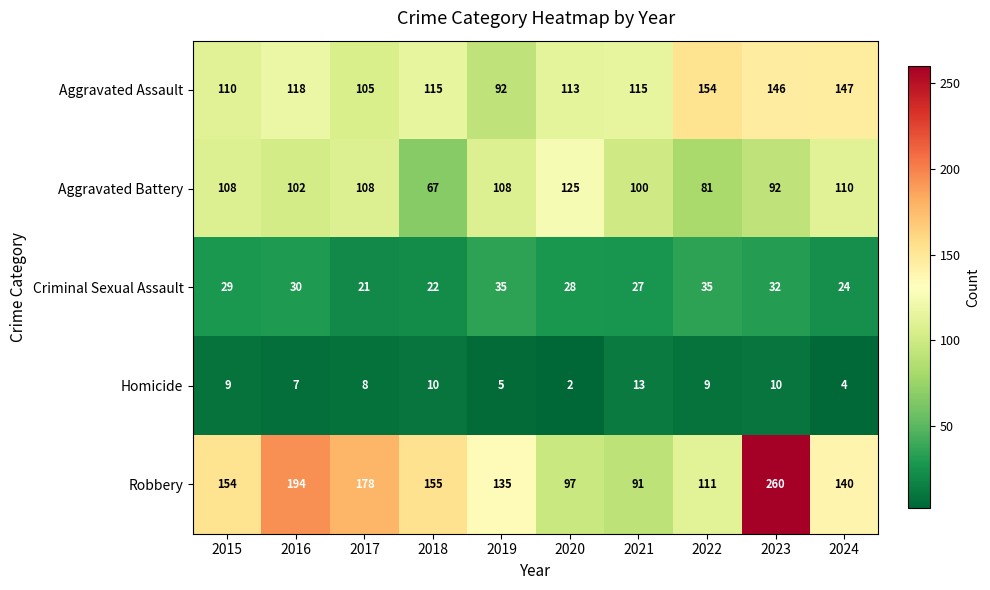

What is the sum of the Homicide values at 2019 and 2020?

7